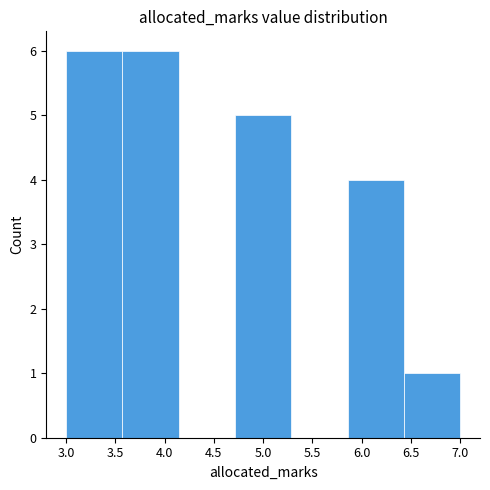

How tall is the bar that spans 3.55 to 4.15 on the x-axis? Neither the bar edges nor the heights are printed on the chart, so give them approximately, as read against the axes.

6